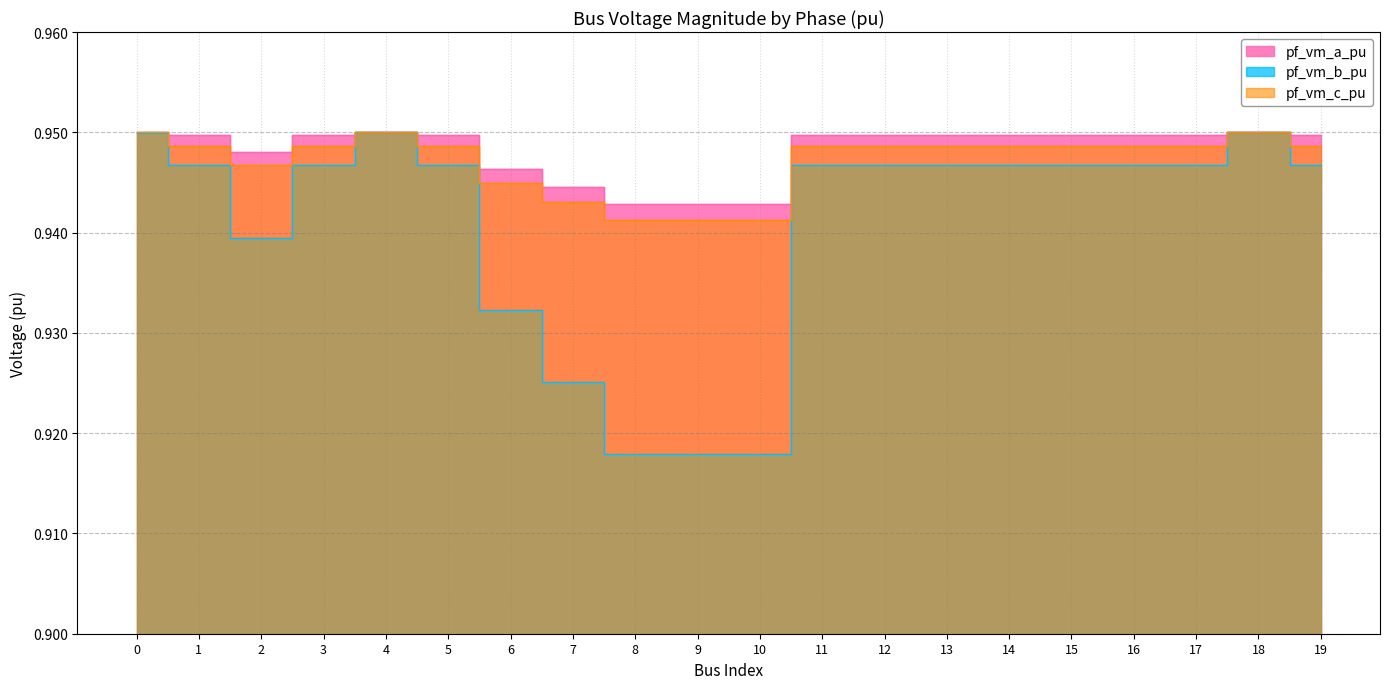

What is the lowest value of the pf_vm_c_pu series?

0.9